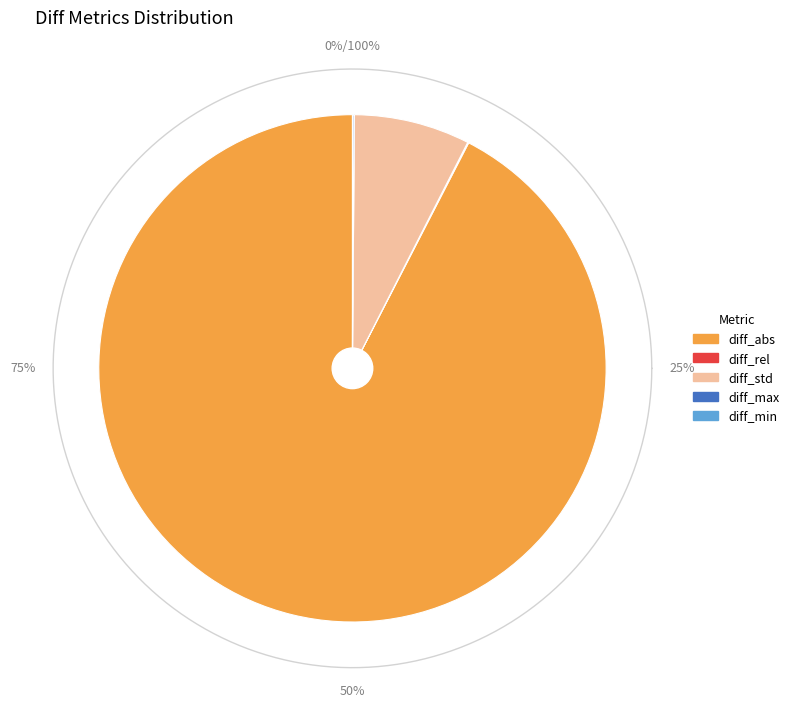

Does diff_abs account for over 50% of the chart?

Yes